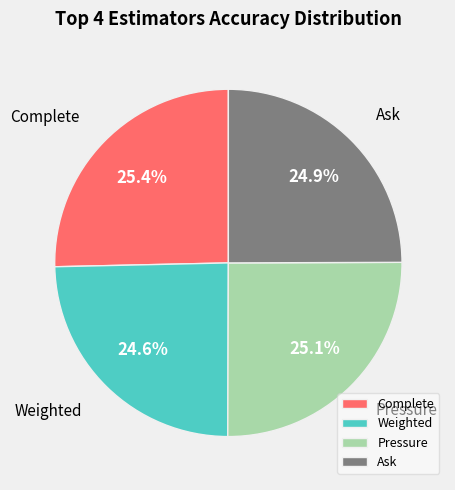

How many slices are in this pie chart?

4